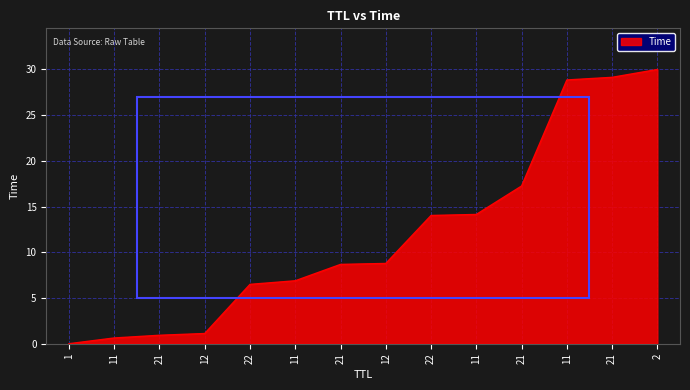

At which category does the chart reach its minimum across all series?

1